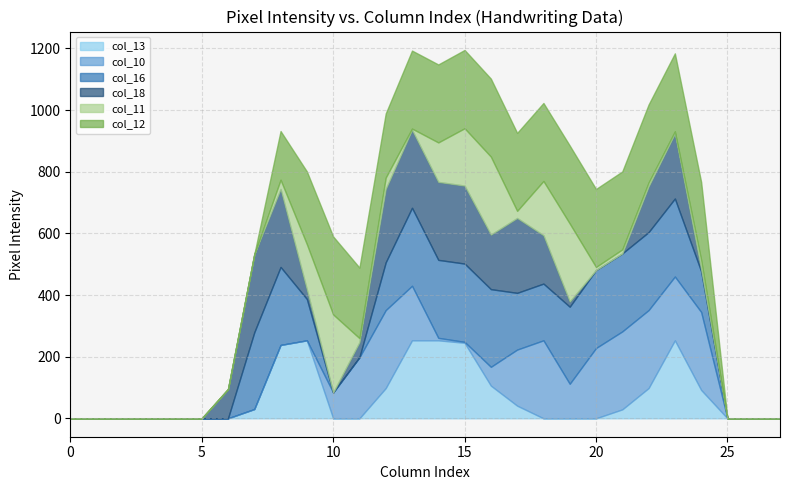

What is the average value of the col_11 series?

56